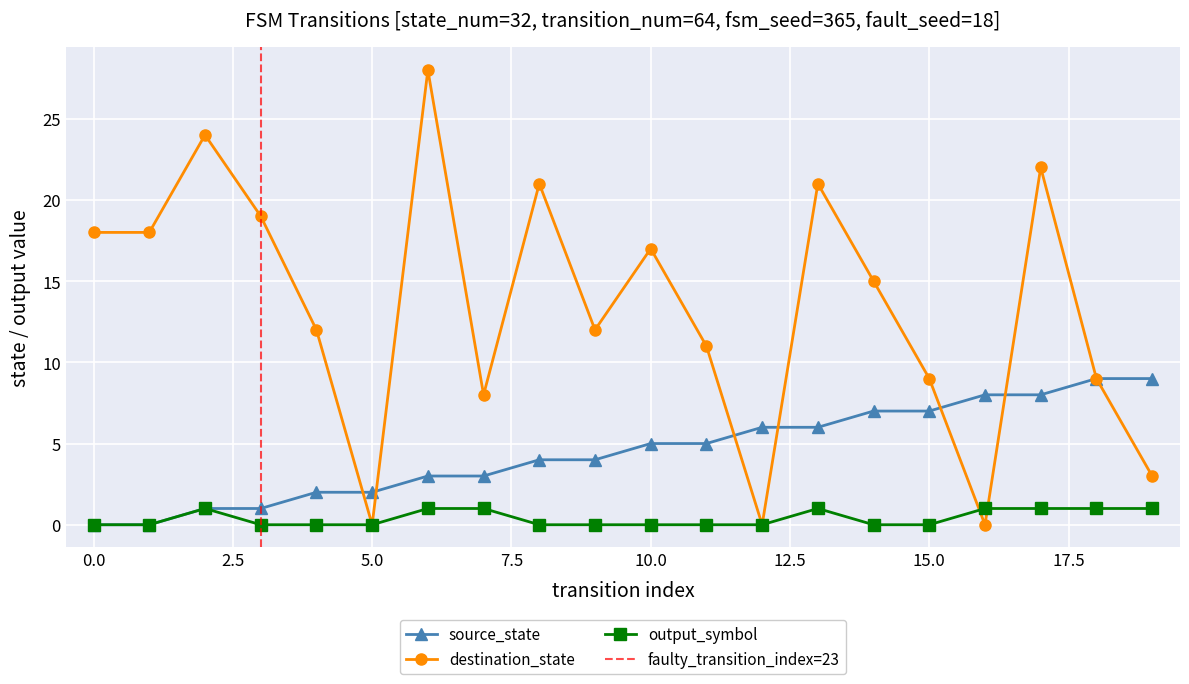

Does the chart display data point markers on the line(s)?

Yes